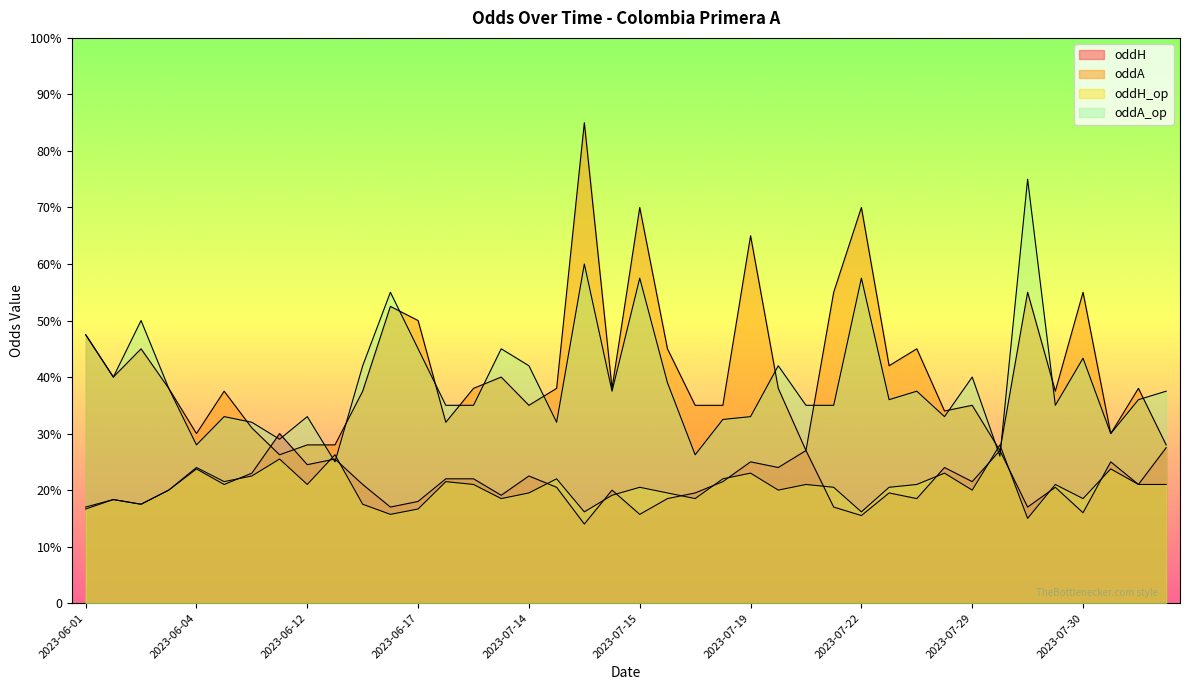

Reading left to right, what are all the values shown in this chart?

oddH: 1.7	1.8	1.8	2.0	2.4	2.1	2.3	3.0	2.5	2.5	2.1	1.7	1.8	2.2	2.2	1.9	2.2	2.0	1.4	2.0	1.6	1.9	1.9	2.1	2.5	2.4	2.7	1.7	1.6	1.9	1.9	2.4	2.1	2.7	1.7	2.0	1.6	2.5	2.1	2.8
oddA: 4.8	4.0	4.5	3.8	3.0	3.8	3.1	2.6	2.8	2.8	3.8	5.2	5.0	3.2	3.8	4.0	3.5	3.8	8.5	3.8	7.0	4.5	3.5	3.5	6.5	3.8	2.7	5.5	7.0	4.2	4.5	3.4	3.5	2.7	5.5	3.8	5.5	3.0	3.8	2.8
oddH_op: 1.7	1.8	1.8	2.0	2.4	2.1	2.2	2.5	2.1	2.6	1.8	1.6	1.7	2.1	2.1	1.9	1.9	2.2	1.6	1.9	2.0	1.9	1.9	2.2	2.3	2.0	2.1	2.0	1.6	2.0	2.1	2.3	2.0	2.8	1.5	2.1	1.9	2.4	2.1	2.1
oddA_op: 4.8	4.0	5.0	3.8	2.8	3.3	3.2	2.9	3.3	2.5	4.2	5.5	4.5	3.5	3.5	4.5	4.2	3.2	6.0	3.8	5.8	3.9	2.6	3.2	3.3	4.2	3.5	3.5	5.8	3.6	3.8	3.3	4.0	2.6	7.5	3.5	4.3	3.0	3.6	3.8